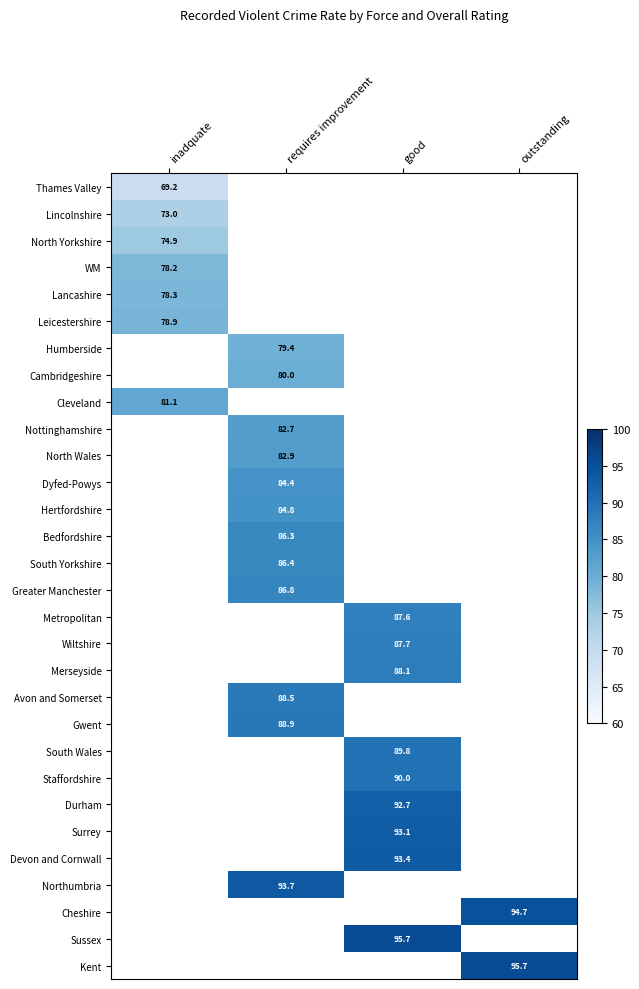

The value of South Yorkshire at requires improvement is 86.4. True or false?

True